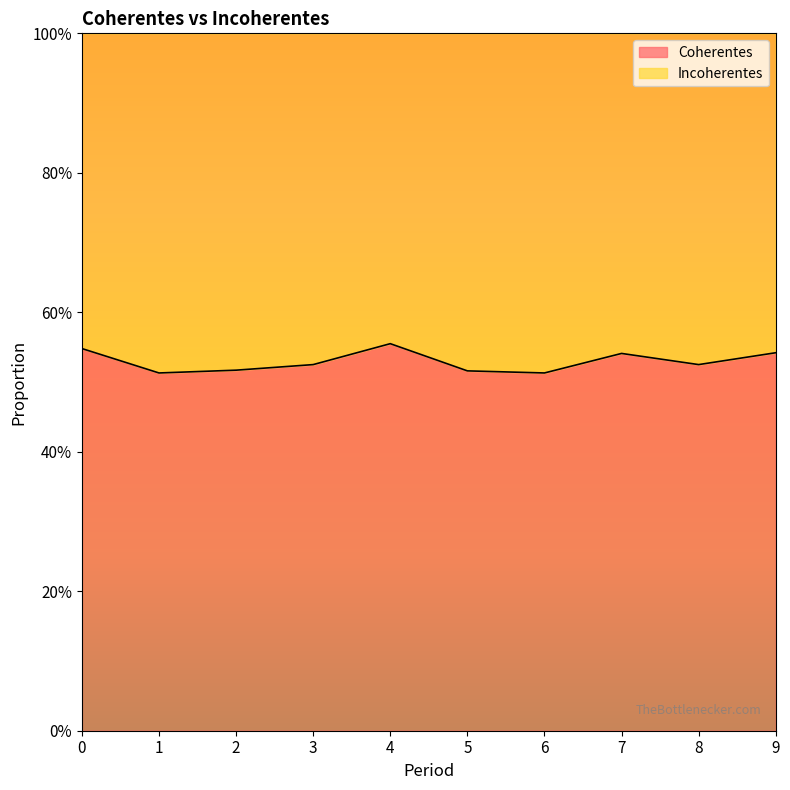

Does the chart display data point markers on the line(s)?

No